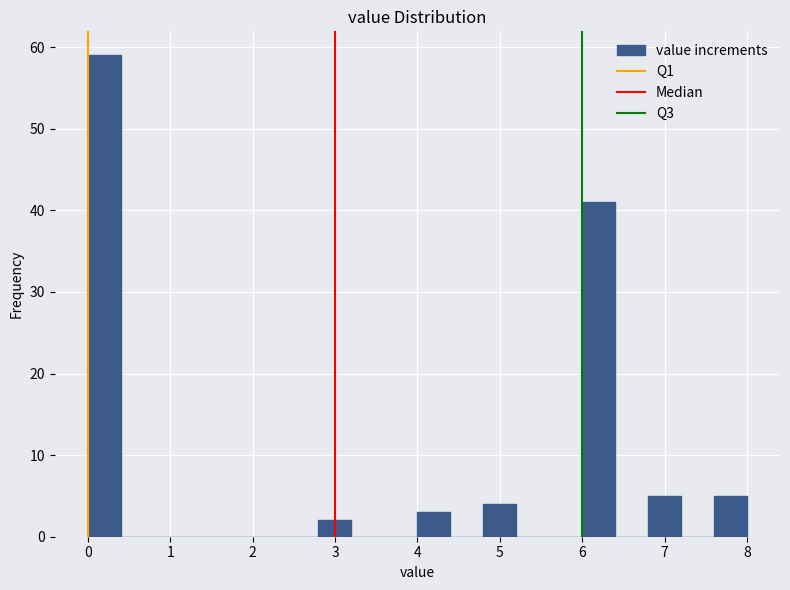

What is the height of the bar covering 6.0 to 6.4 on the x-axis? The values are not printed on the chart, so give them approximately, as read against the axis.

41